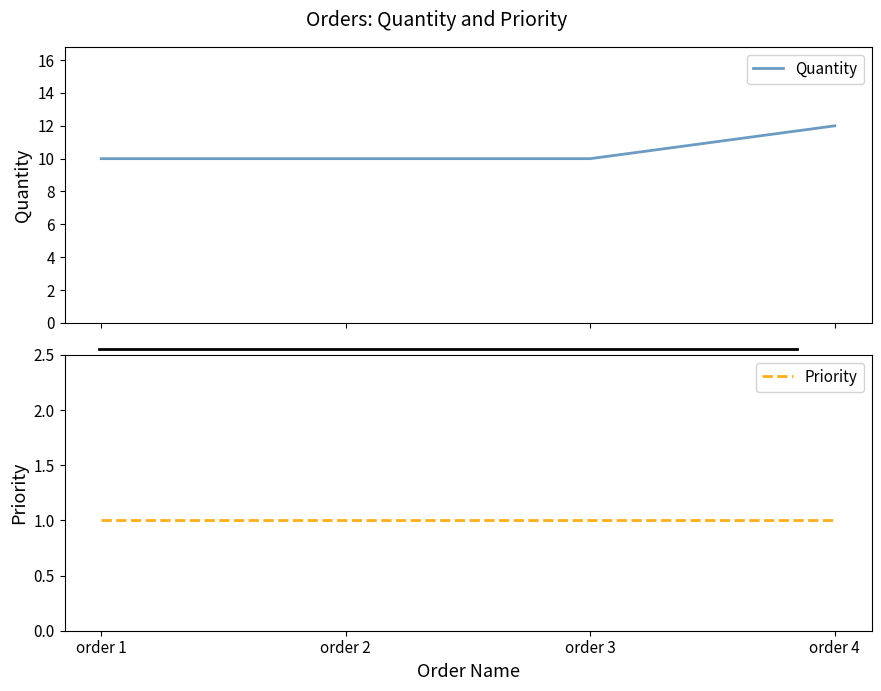

The Priority series shows 0 at order 4. True or false?

False